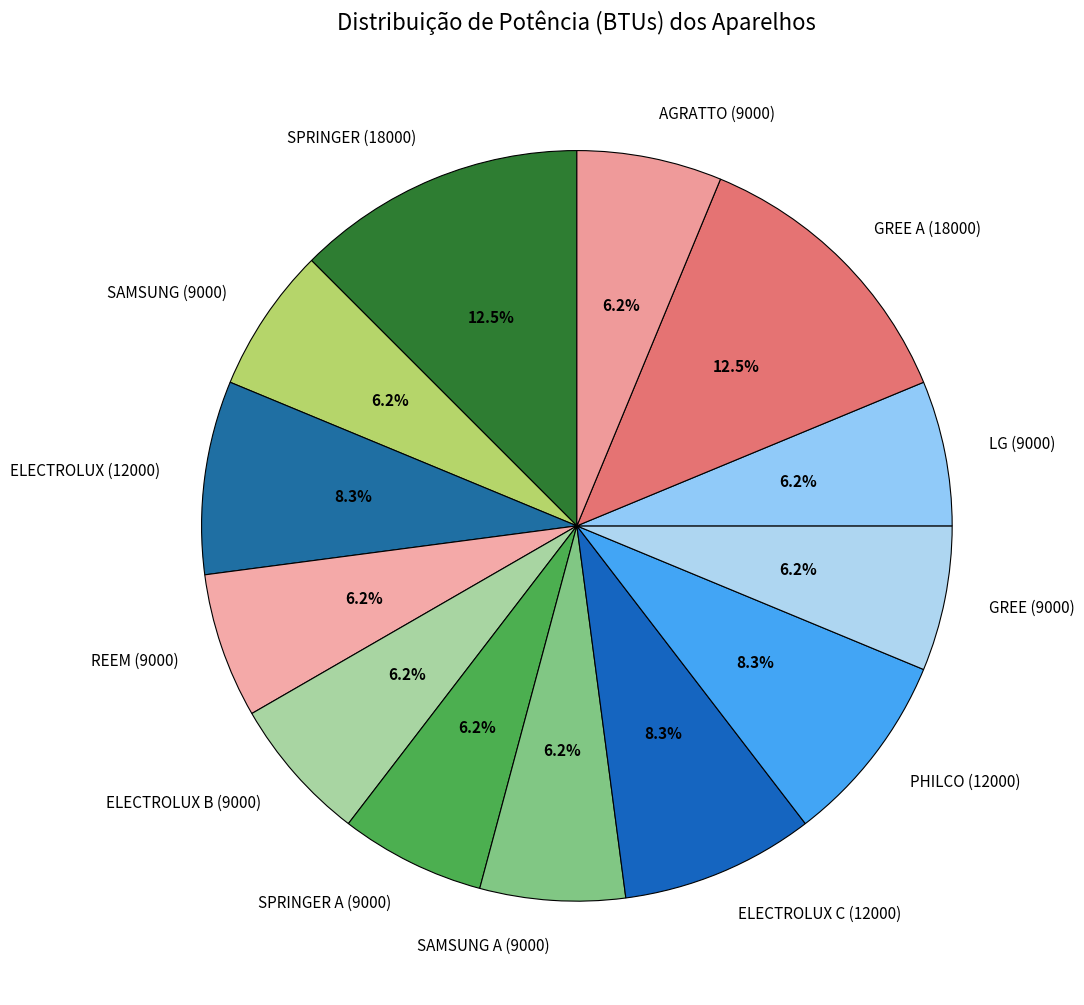

Approximately how many times larger is the value at REEM (9000) compared to GREE (9000)?

1.0